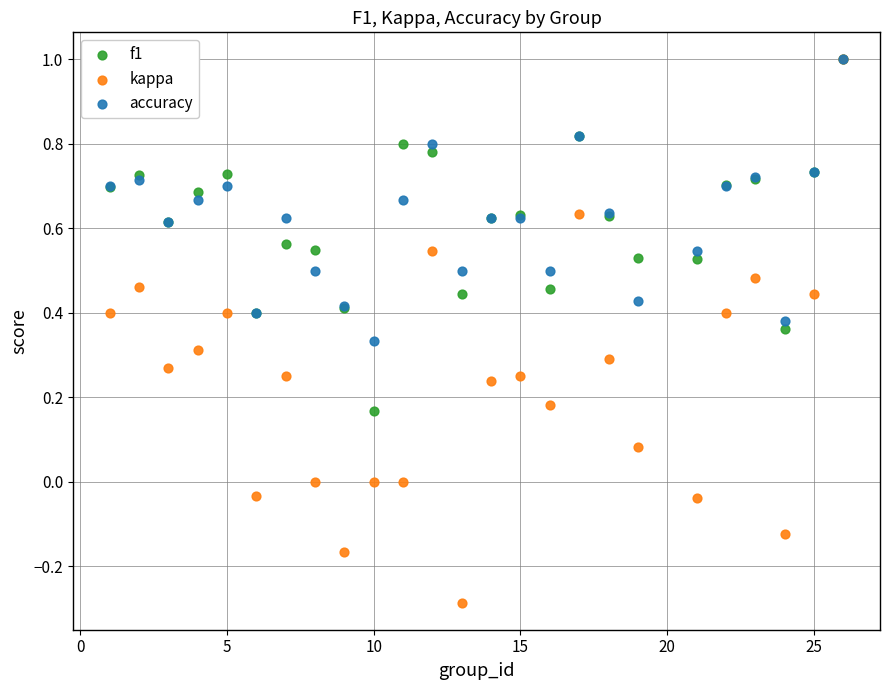

What are all the series names shown in the legend?

f1, kappa, accuracy